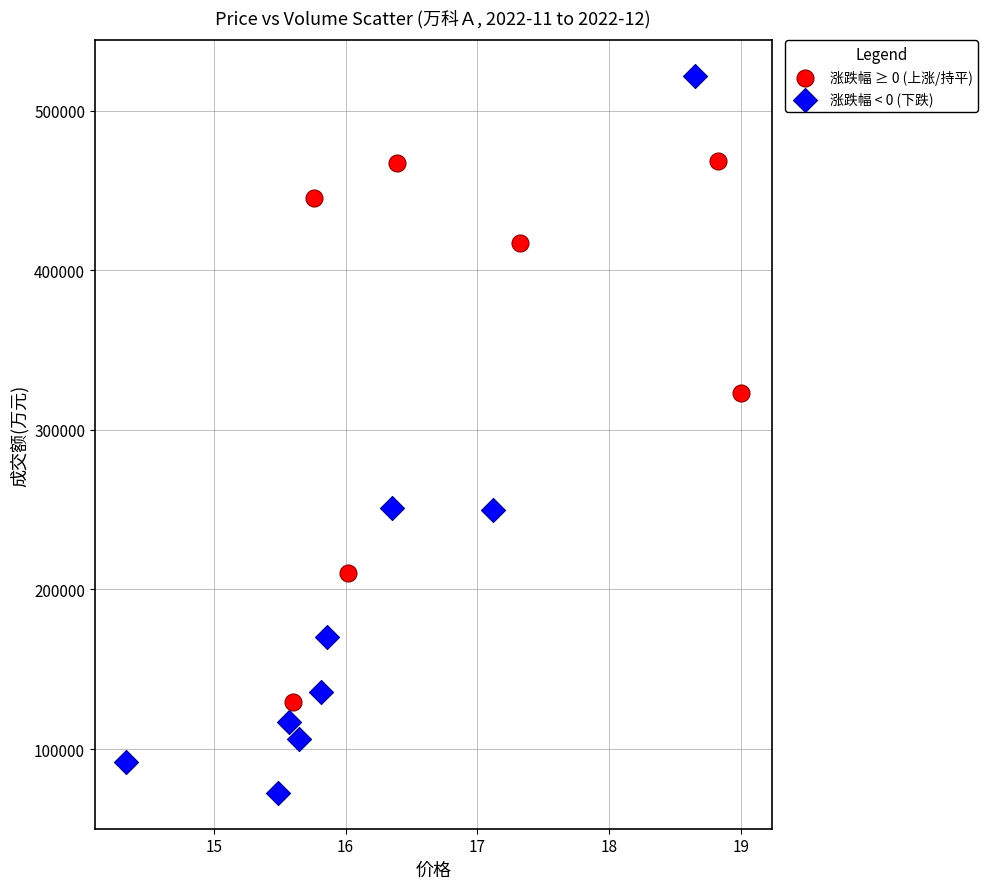

Which series has the largest Y range (max minus min)?

涨跌幅 < 0 (下跌)